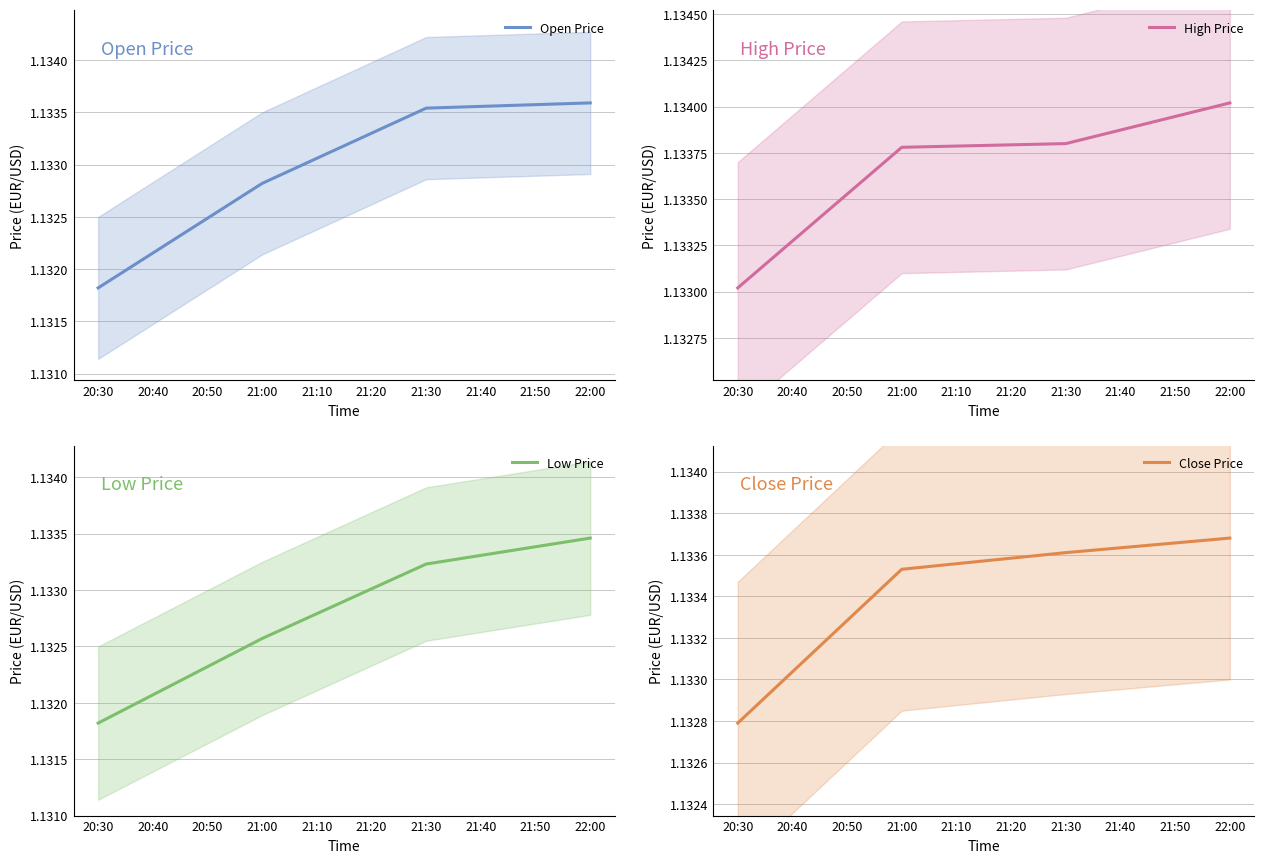

At which category does the chart reach its minimum across all series?

20:30